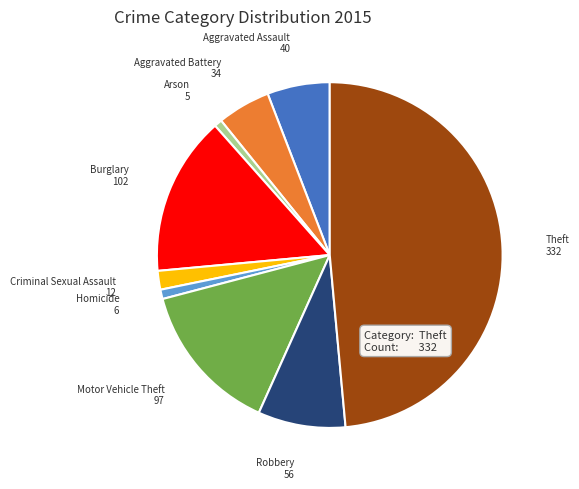

Which slice is the largest?

Theft